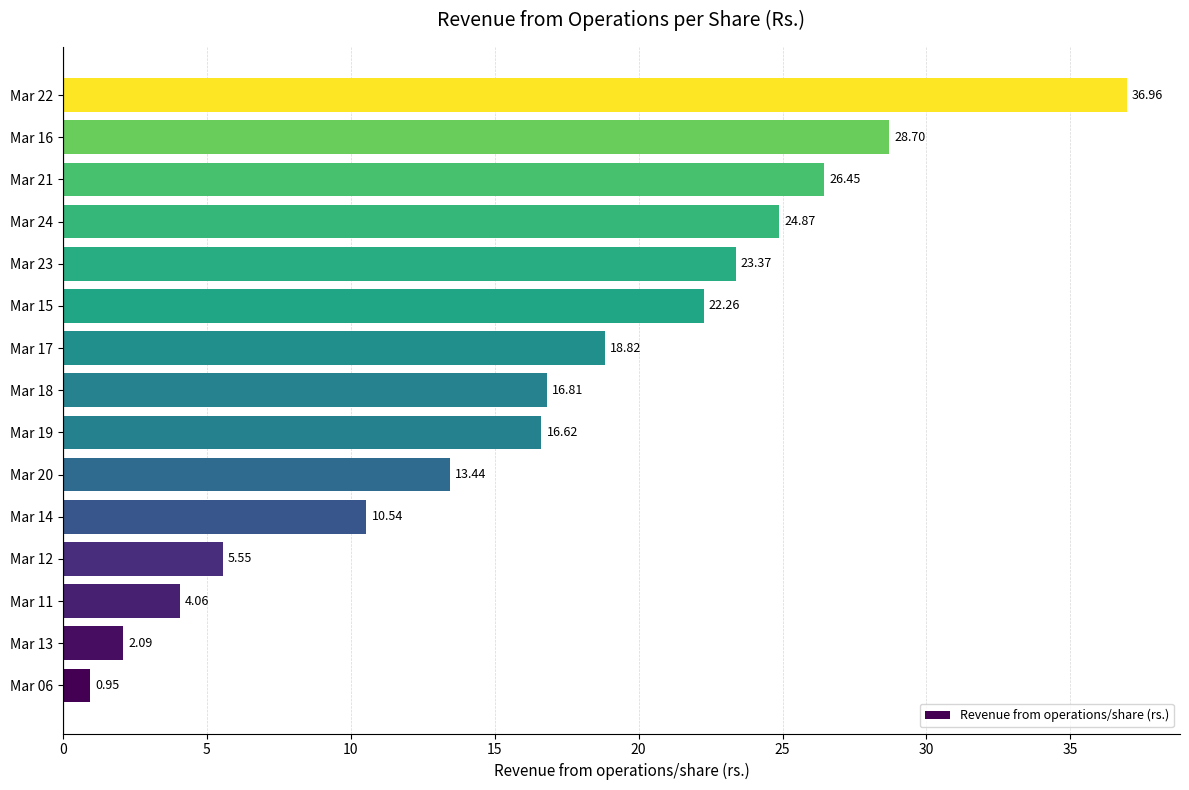

Rank the categories by value from lowest to highest.

Mar 06, Mar 13, Mar 11, Mar 12, Mar 14, Mar 20, Mar 19, Mar 18, Mar 17, Mar 15, Mar 23, Mar 24, Mar 21, Mar 16, Mar 22